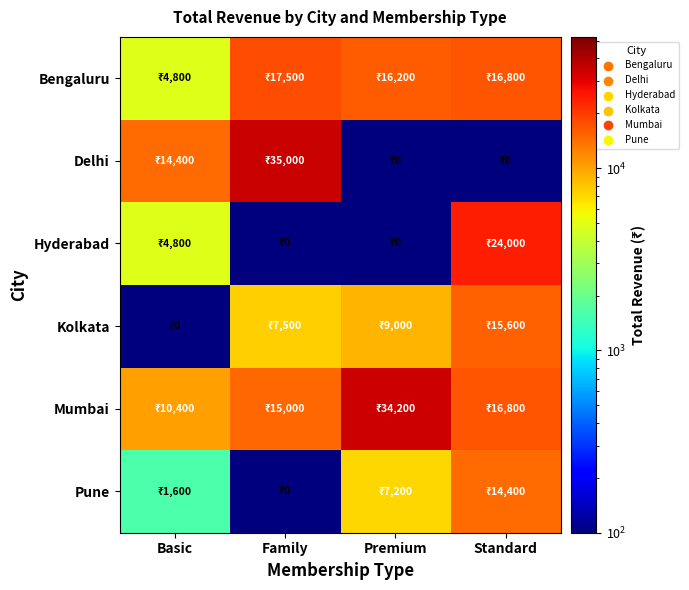

Rank the series by their maximum value, from lowest to highest.

Pune, Kolkata, Bengaluru, Hyderabad, Mumbai, Delhi